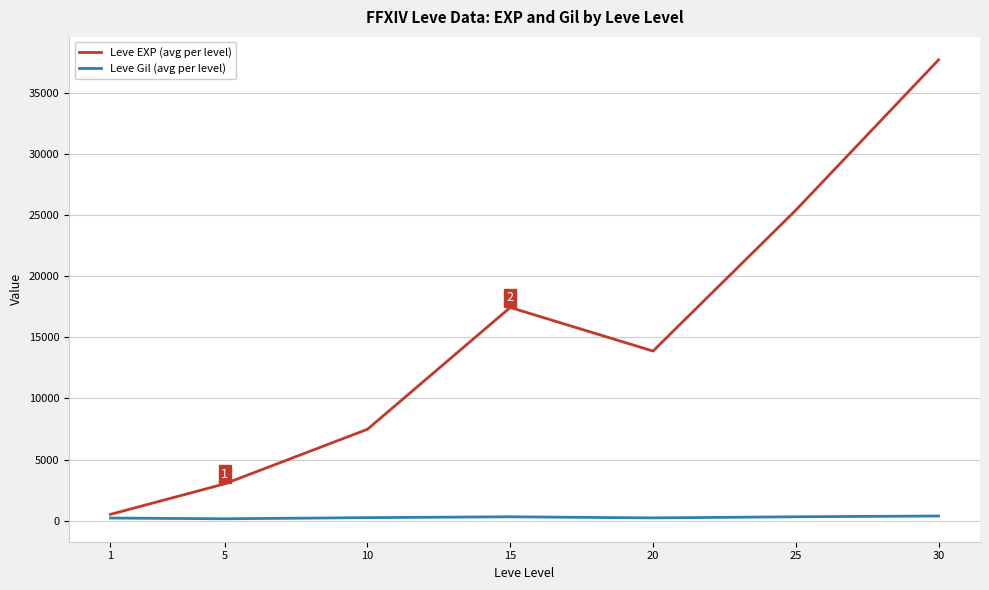

What is the difference between the highest and lowest values at 1?

301.5